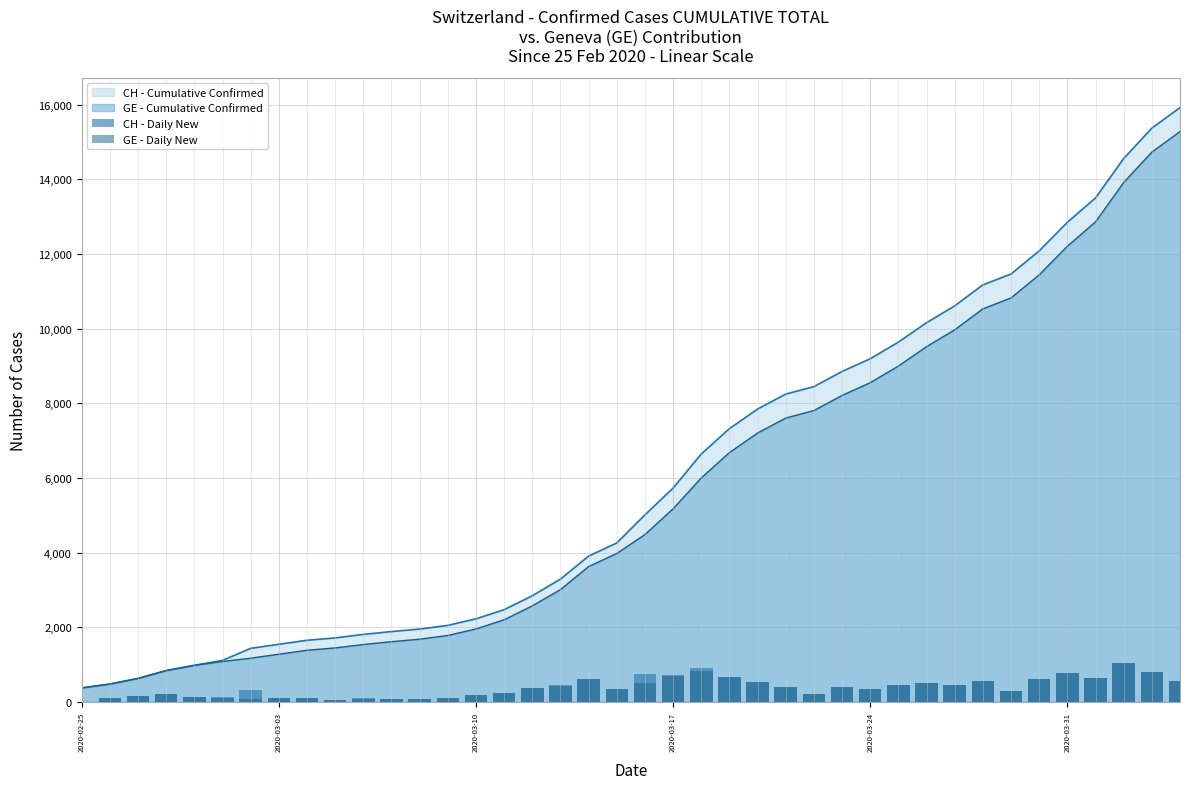

What is the total value across all series at 8?

3250